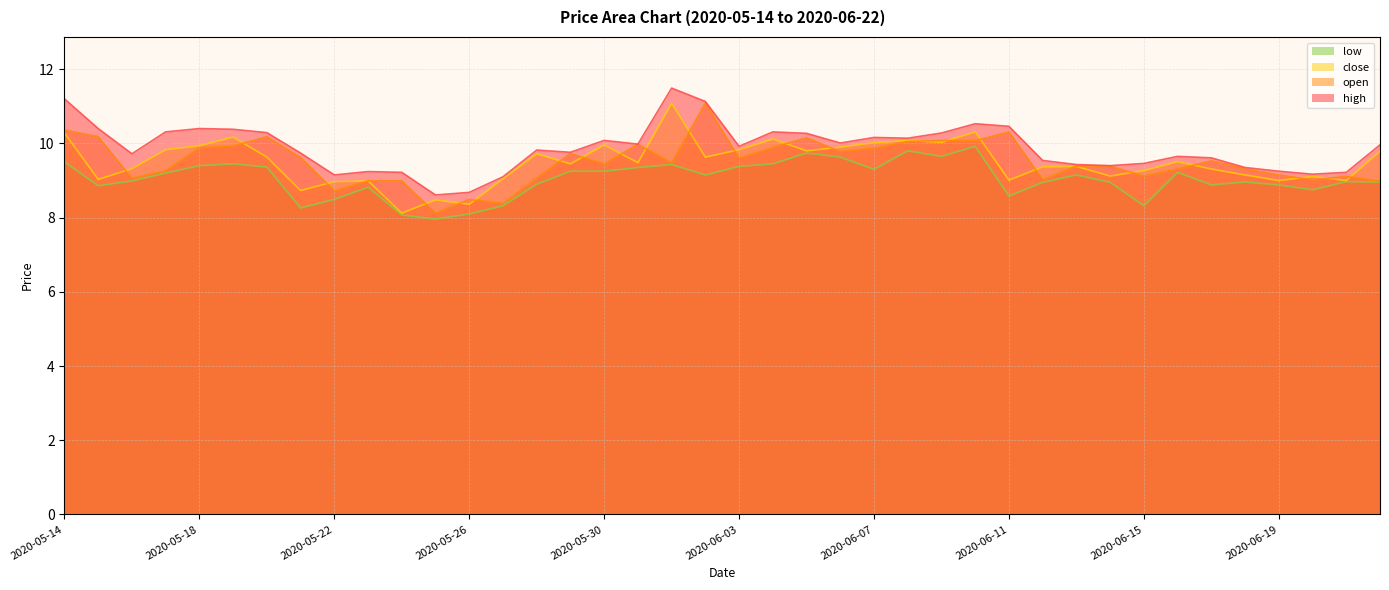

What are all the series names shown in the legend?

low, close, open, high